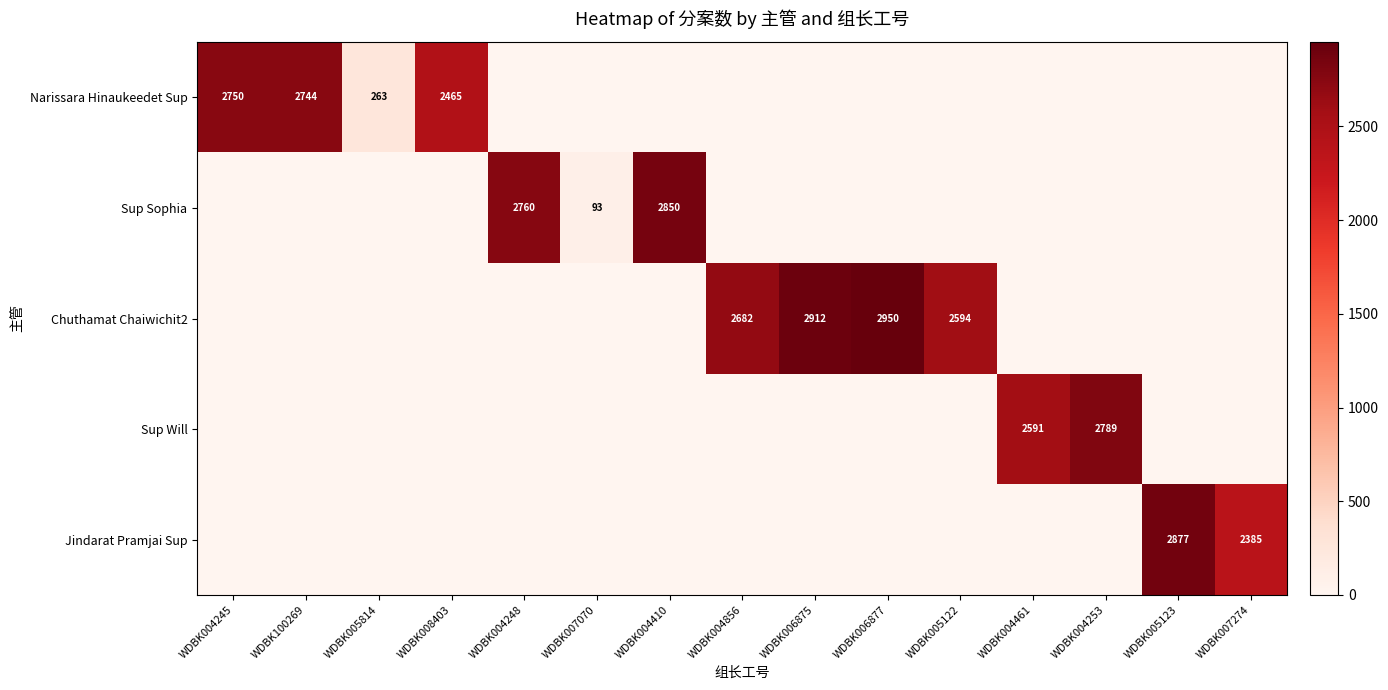

The value of Narissara Hinaukeedet Sup at WDBK005814 is 118. True or false?

False